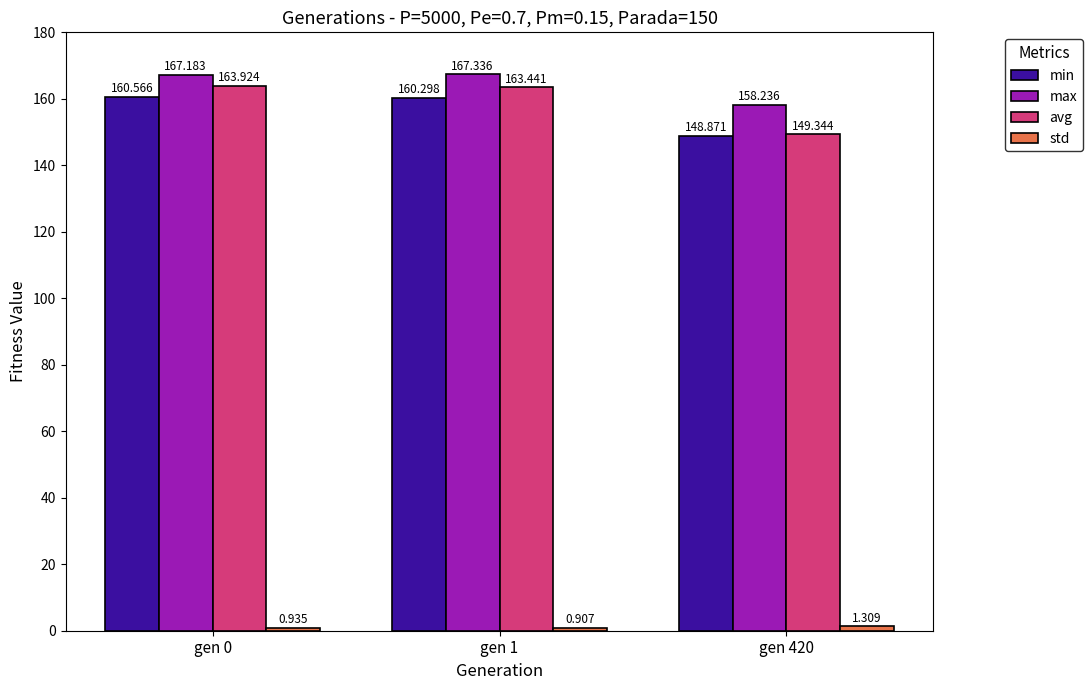

Is it true that avg equals 163.9 at gen 0?

True